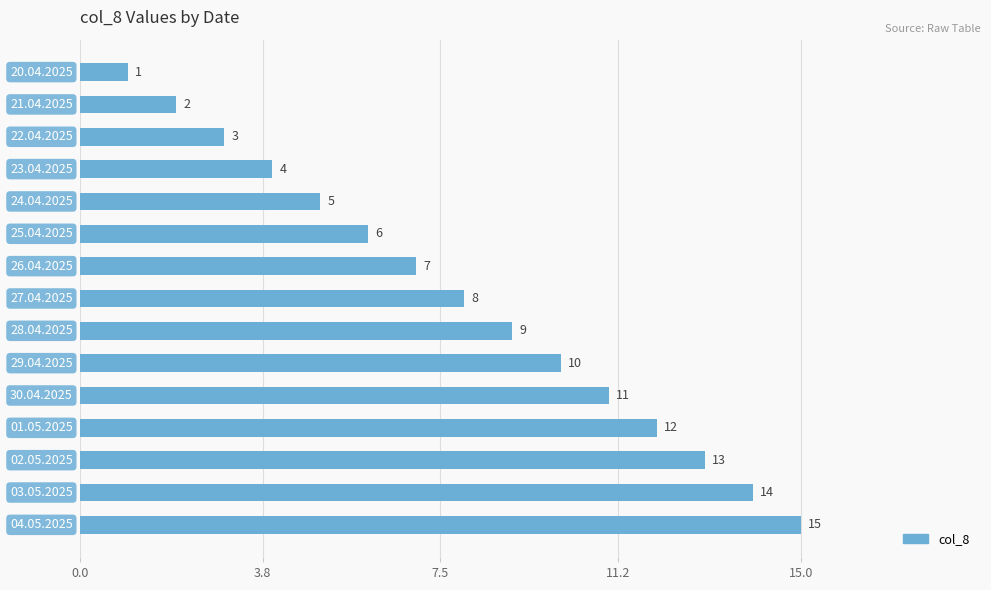

What is the value of the 11th bar from the top?

11